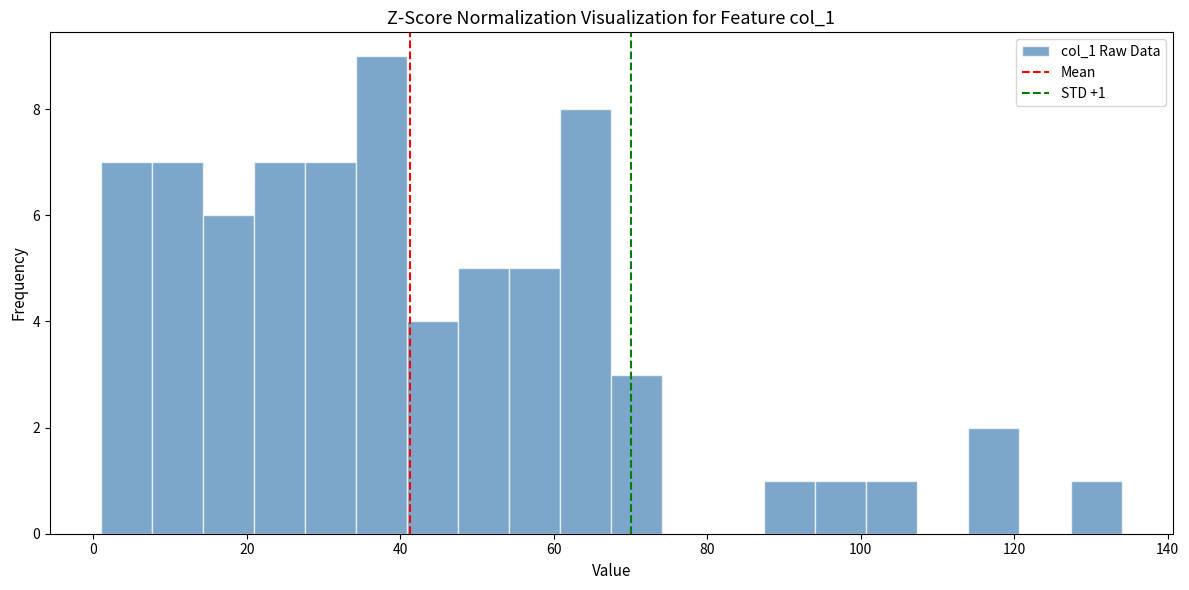

Around what value on the x-axis is the tallest bar? Give the approximate position of its centre, as read against the axis.

38